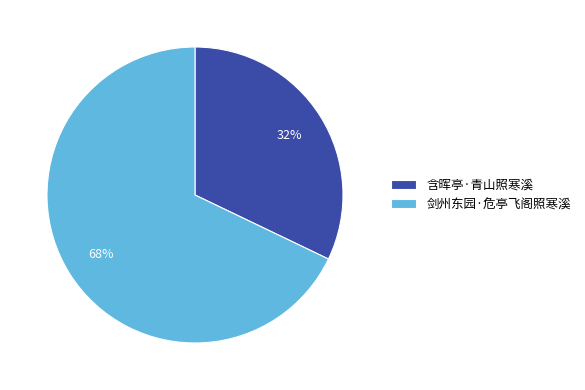

To the nearest percent, what is the difference between the 剑州东园·危亭飞阁照寒溪 and 含晖亭·青山照寒溪 slice percentages?

36%